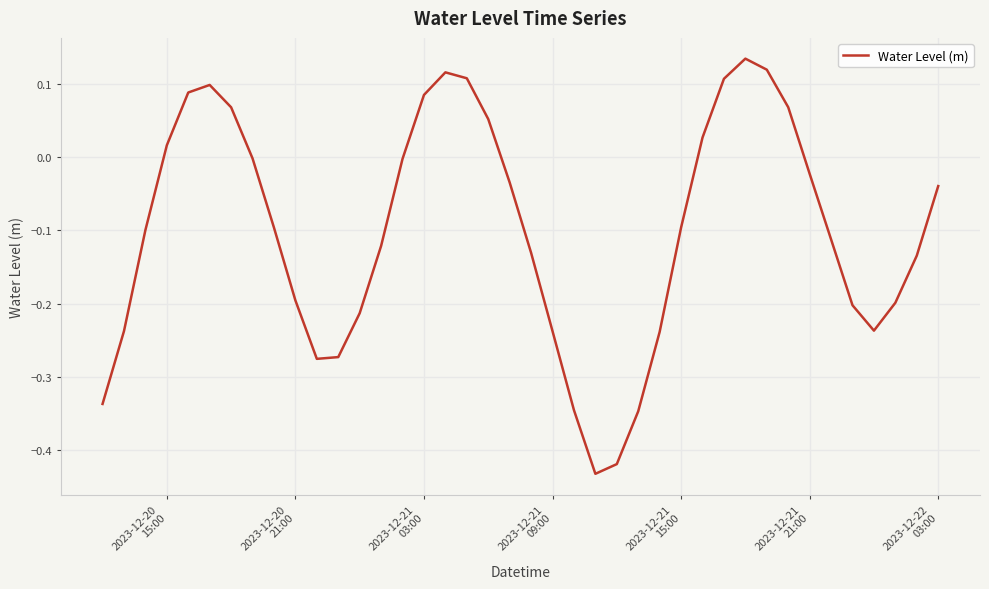

How many lines are shown in the chart?

1